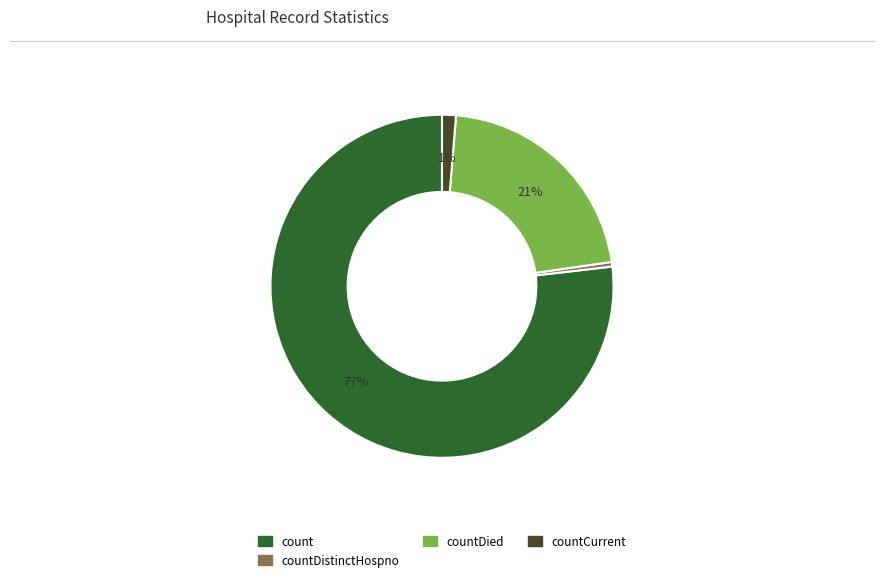

Is there any slice that represents more than half of the pie?

Yes